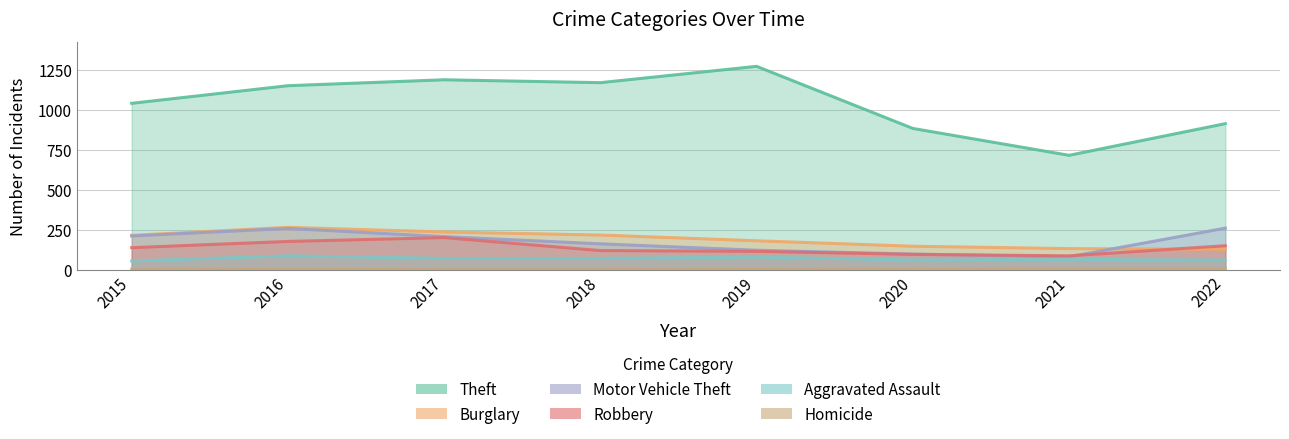

Where is the first local maximum for Theft?

2017